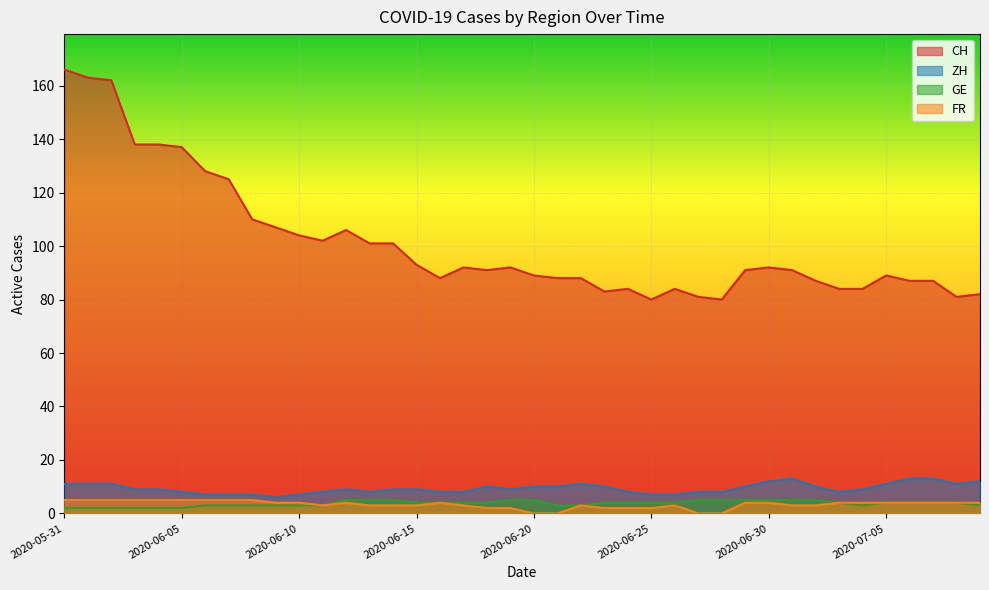

What are all the series names shown in the legend?

CH, ZH, GE, FR